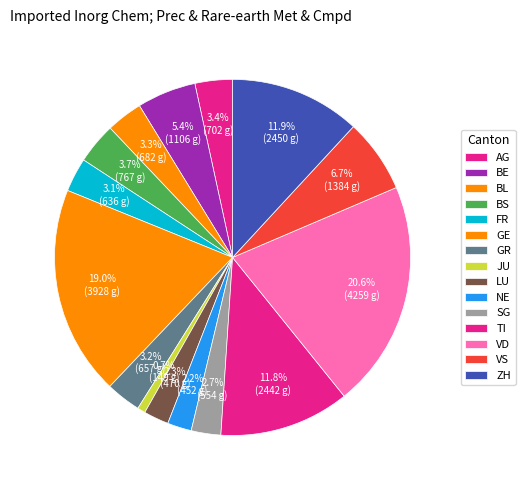

Rank the categories by value from highest to lowest.

VD, GE, ZH, TI, VS, BE, BS, AG, BL, GR, FR, SG, LU, NE, JU